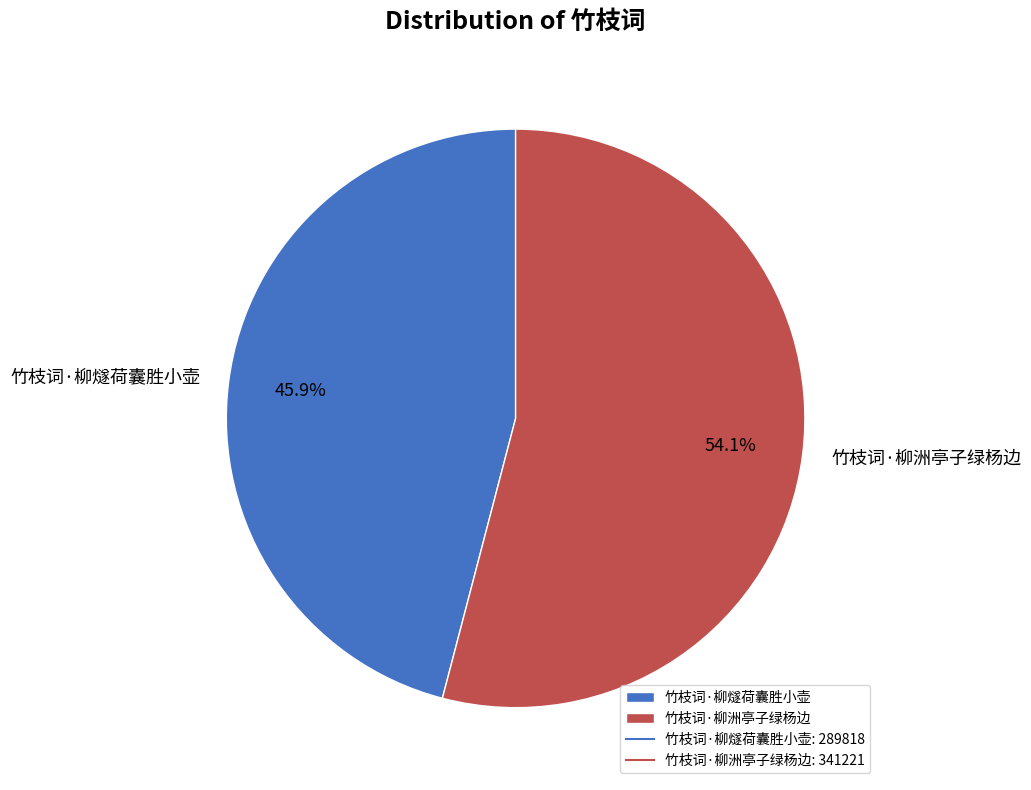

What is the majority slice?

竹枝词·柳洲亭子绿杨边